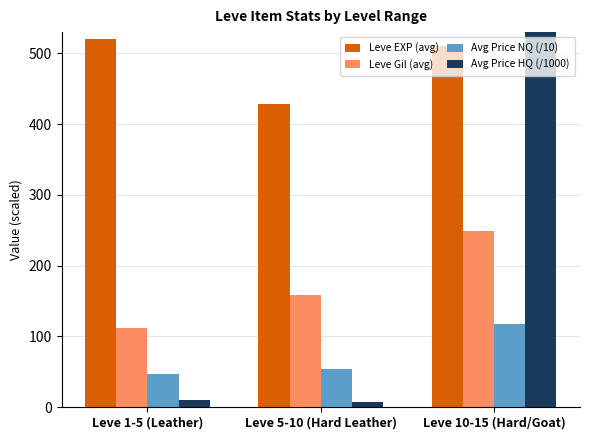

What is the lowest value of the Avg Price NQ (/10) series?

47.1